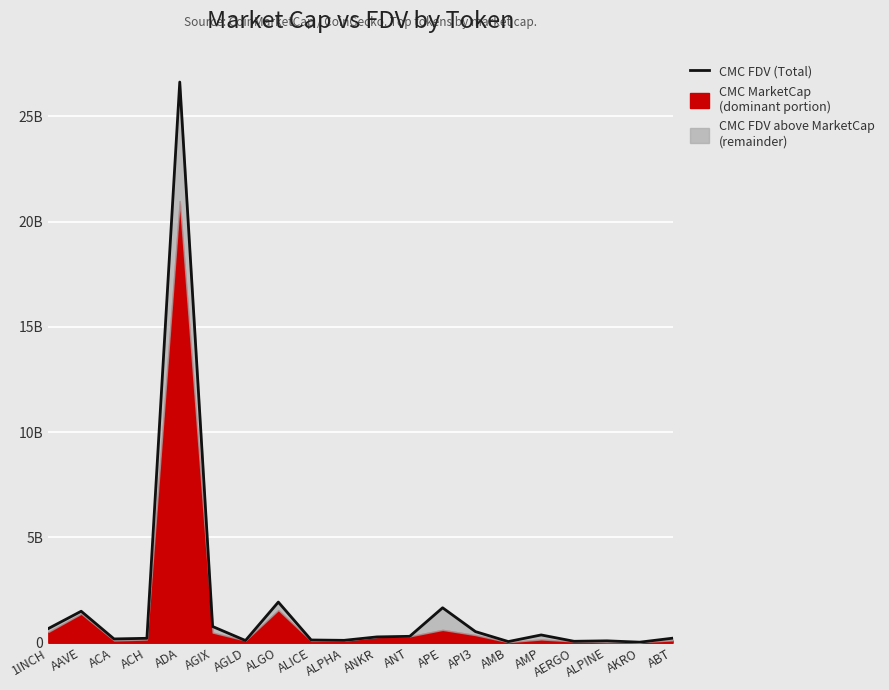

How many interior local valleys (lower than both neighbors) does the data have?

6